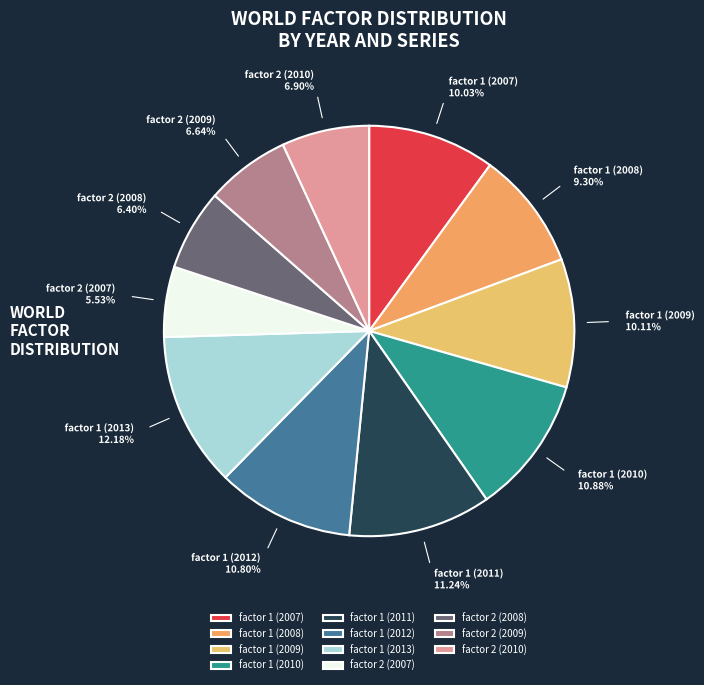

Does factor 2 (2008) represent more than half of the total?

No